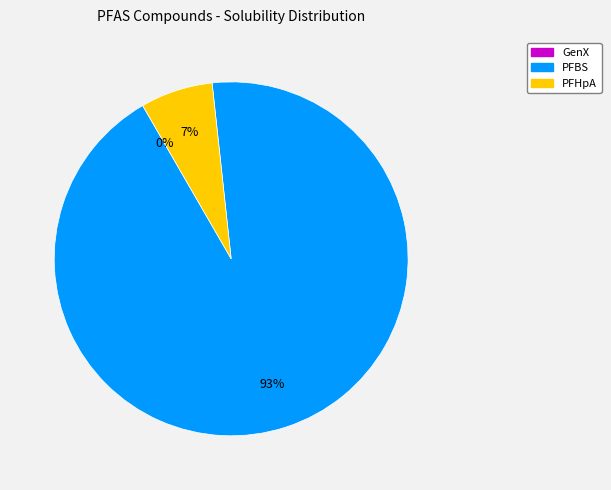

Is there a majority slice in this chart?

Yes